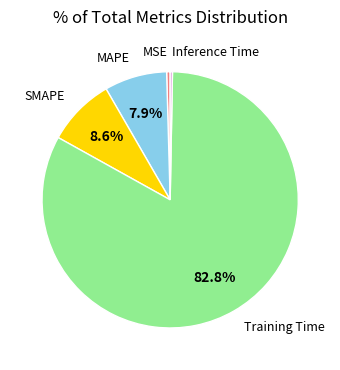

How much of the chart is everything except SMAPE?

91.4%